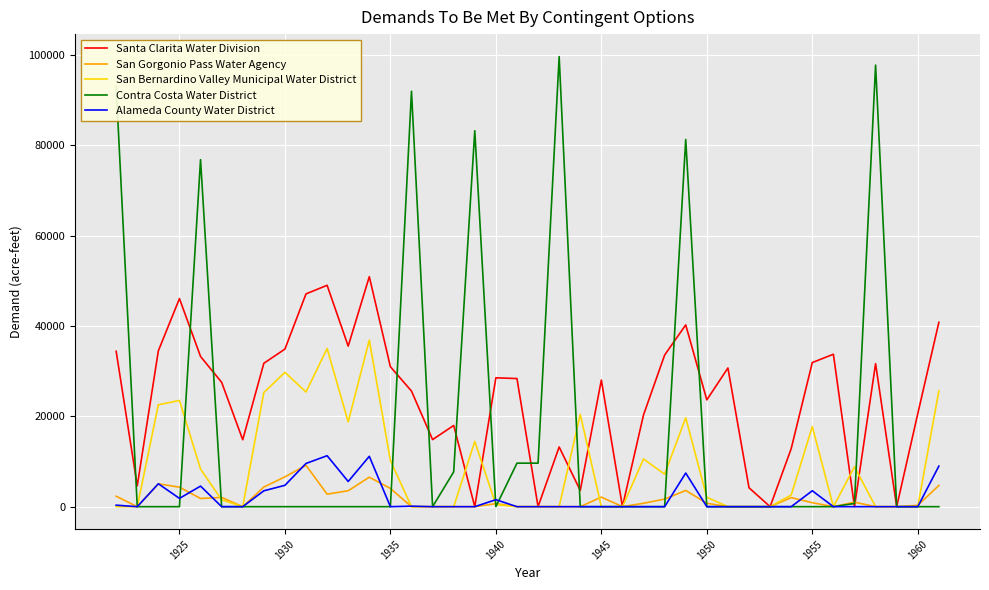

What is the average value of the Alameda County Water District series?

1981.5